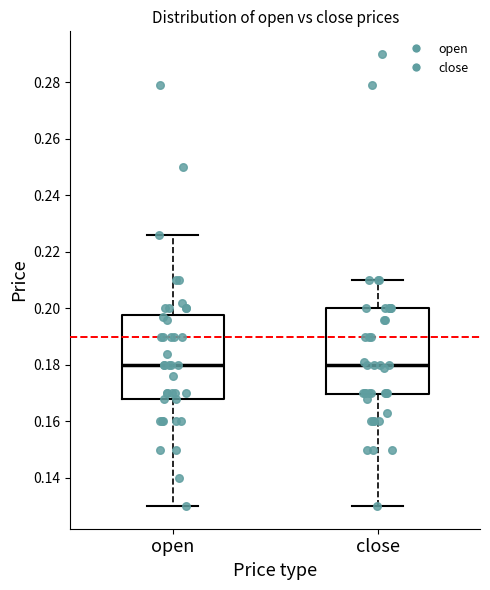

Where is the upper edge of the box for close on the y-axis? The values are not printed on the chart, so give them approximately, as read against the axis.

0.200